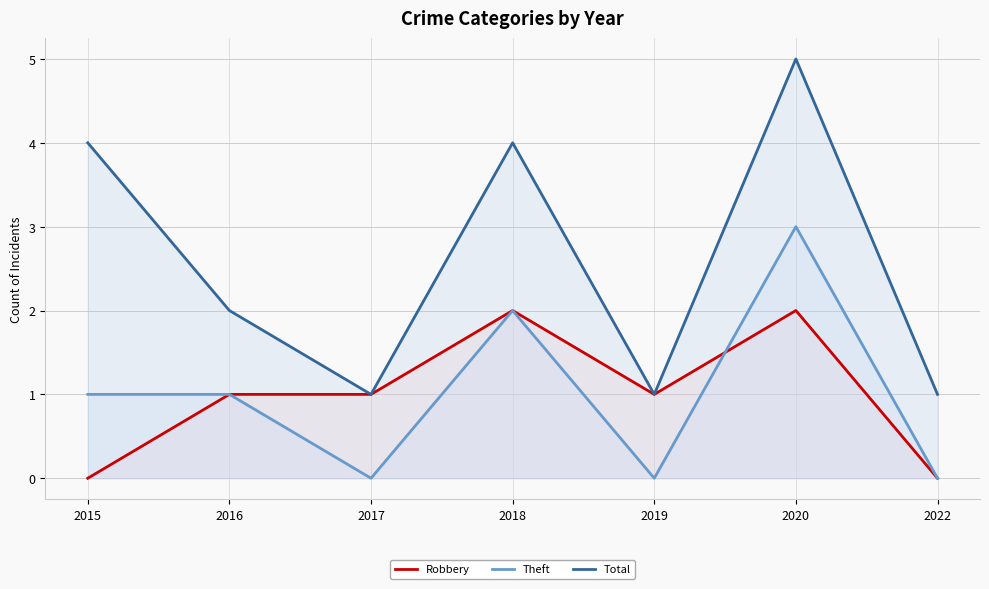

True or false: Total and Theft intersect in this chart.

False